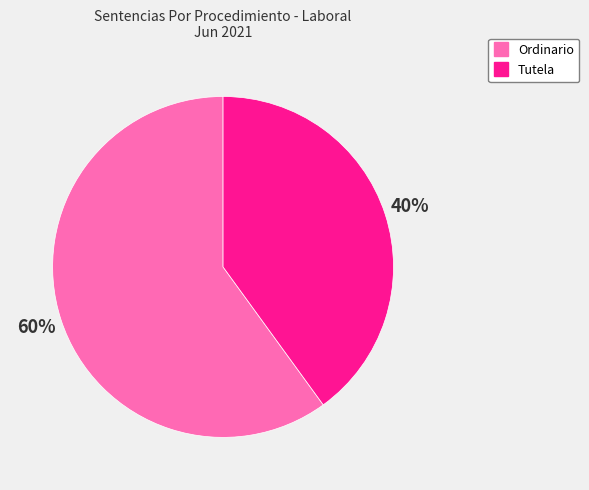

Is it true that Ordinario is 68% of the pie?

False